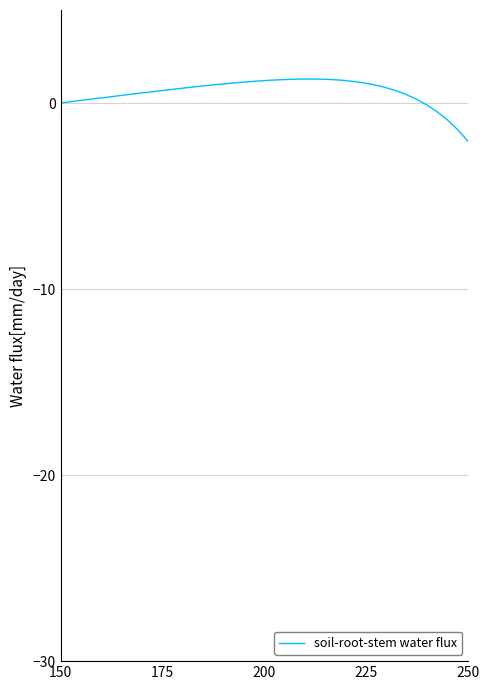

What is the greatest value displayed?

1.3